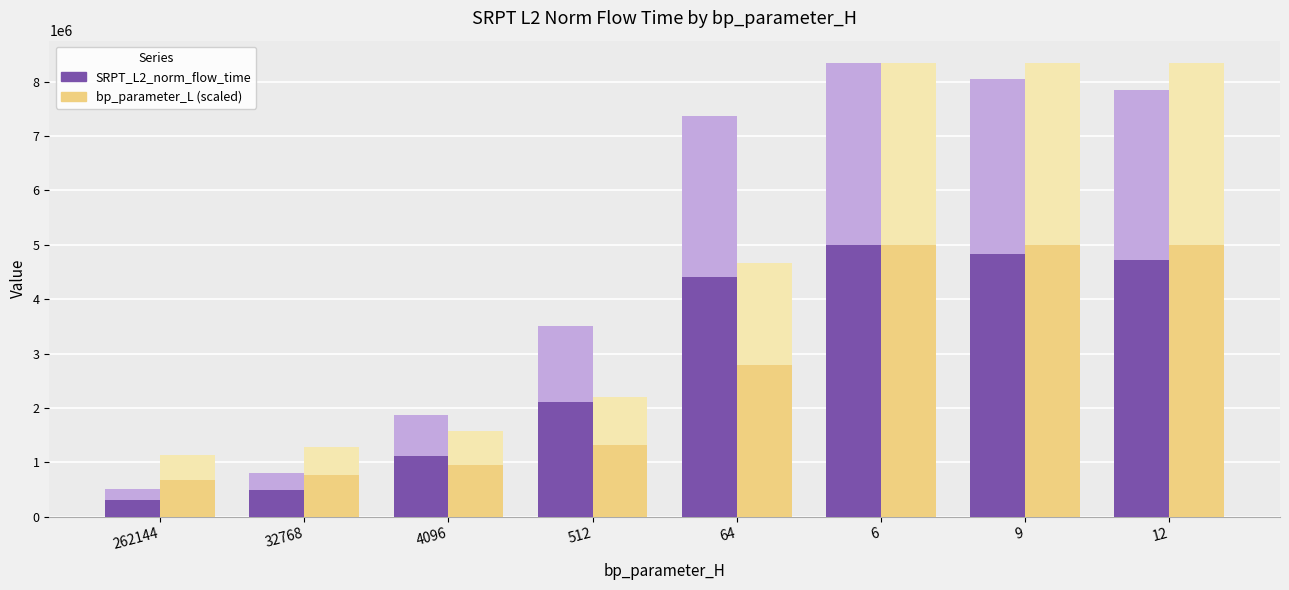

Does the chart contain any negative values?

No